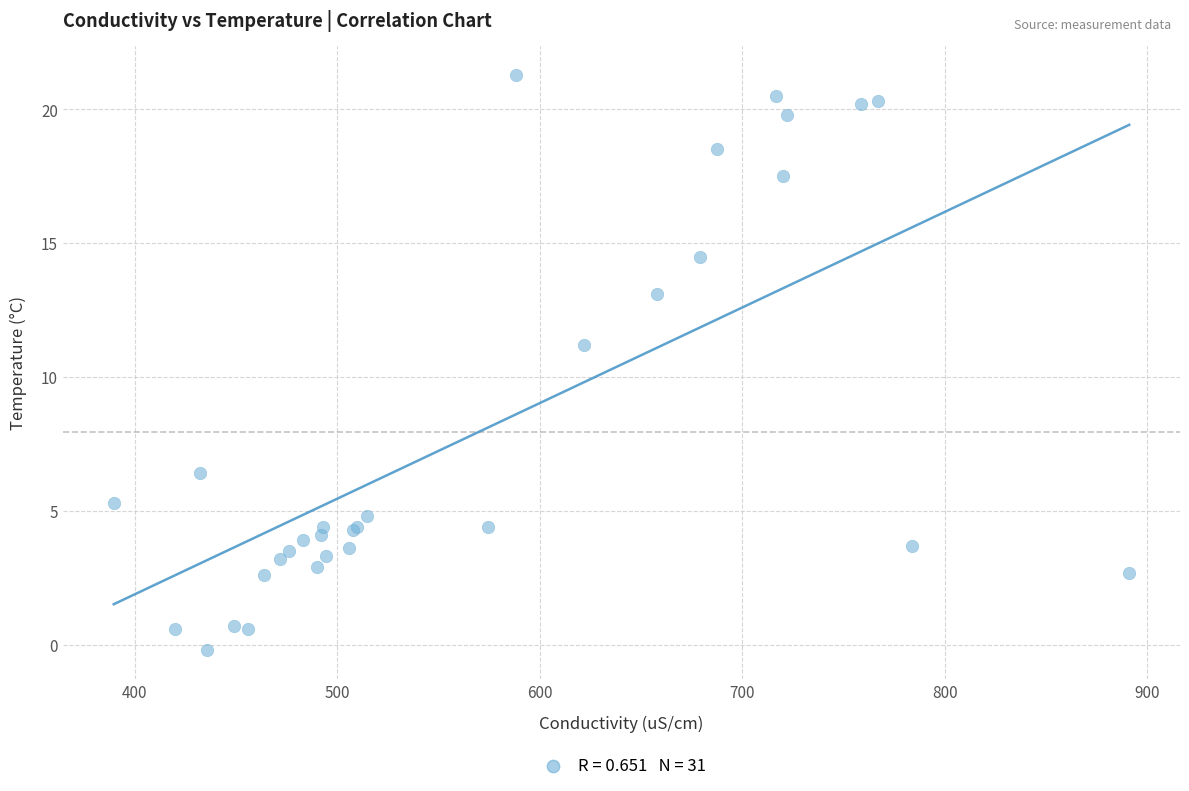

What Y value in the scatter plot is closest to 10?

11.2